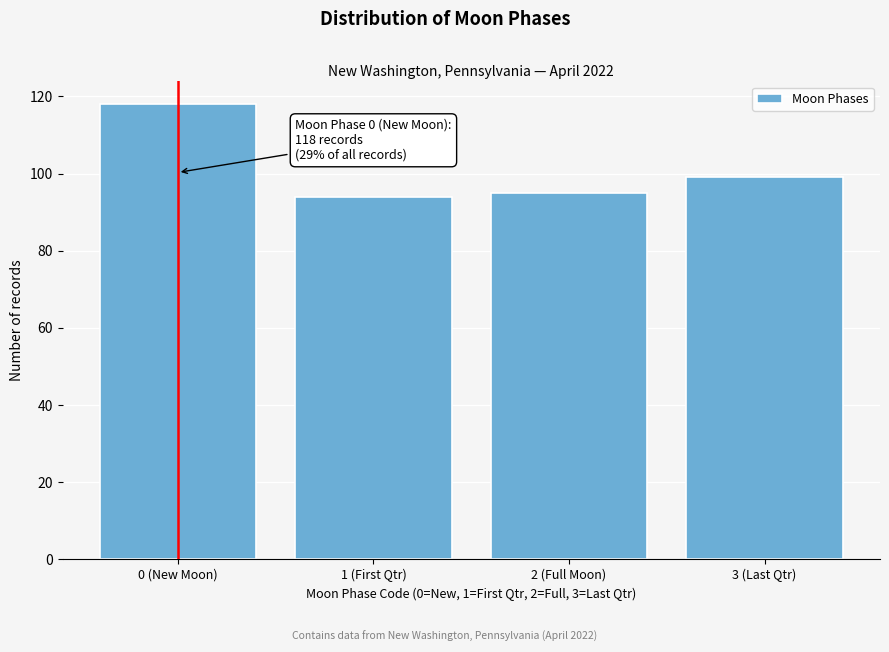

Reading left to right, transcribe all the data shown in this chart.

0 (New Moon)=118	1 (First Qtr)=94	2 (Full Moon)=95	3 (Last Qtr)=99